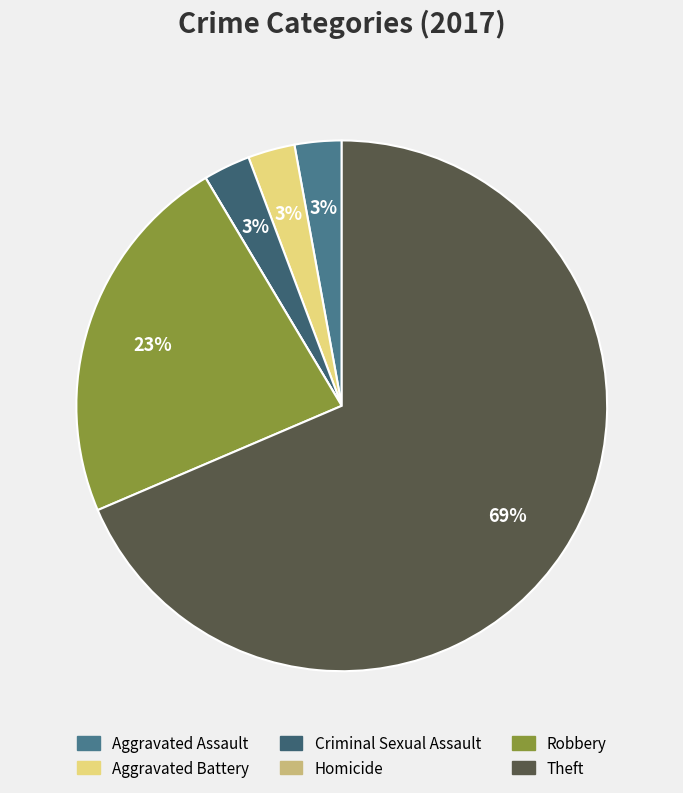

Is it true that Criminal Sexual Assault is 8% of the pie?

False